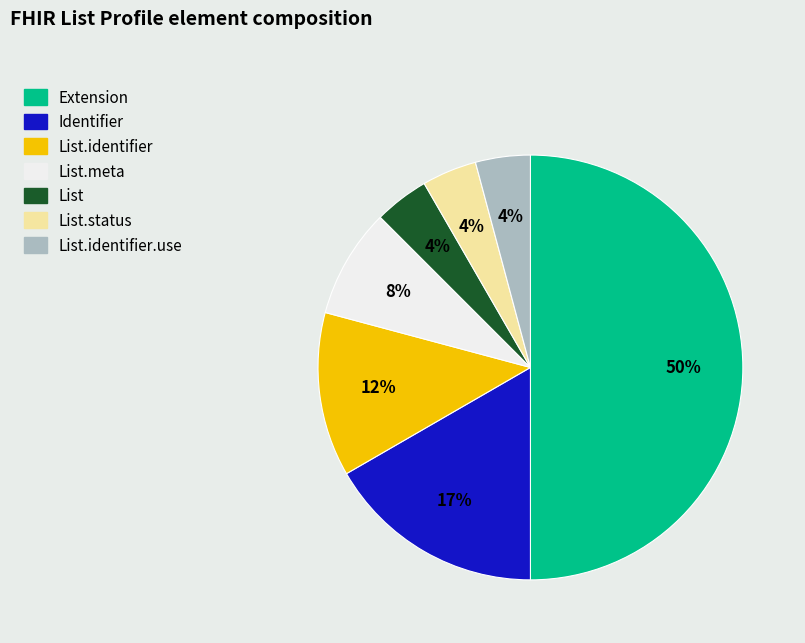

To the nearest percent, what is the average slice percentage?

14%